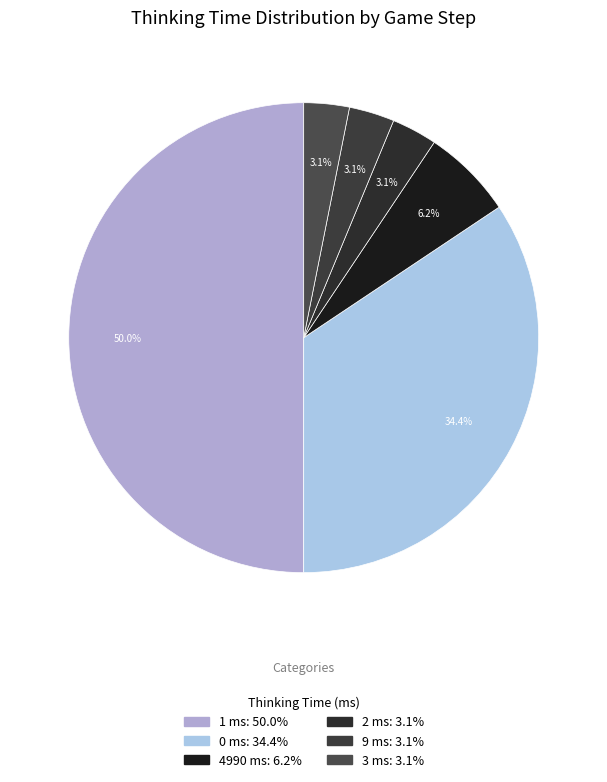

How many segments does this pie chart have?

6